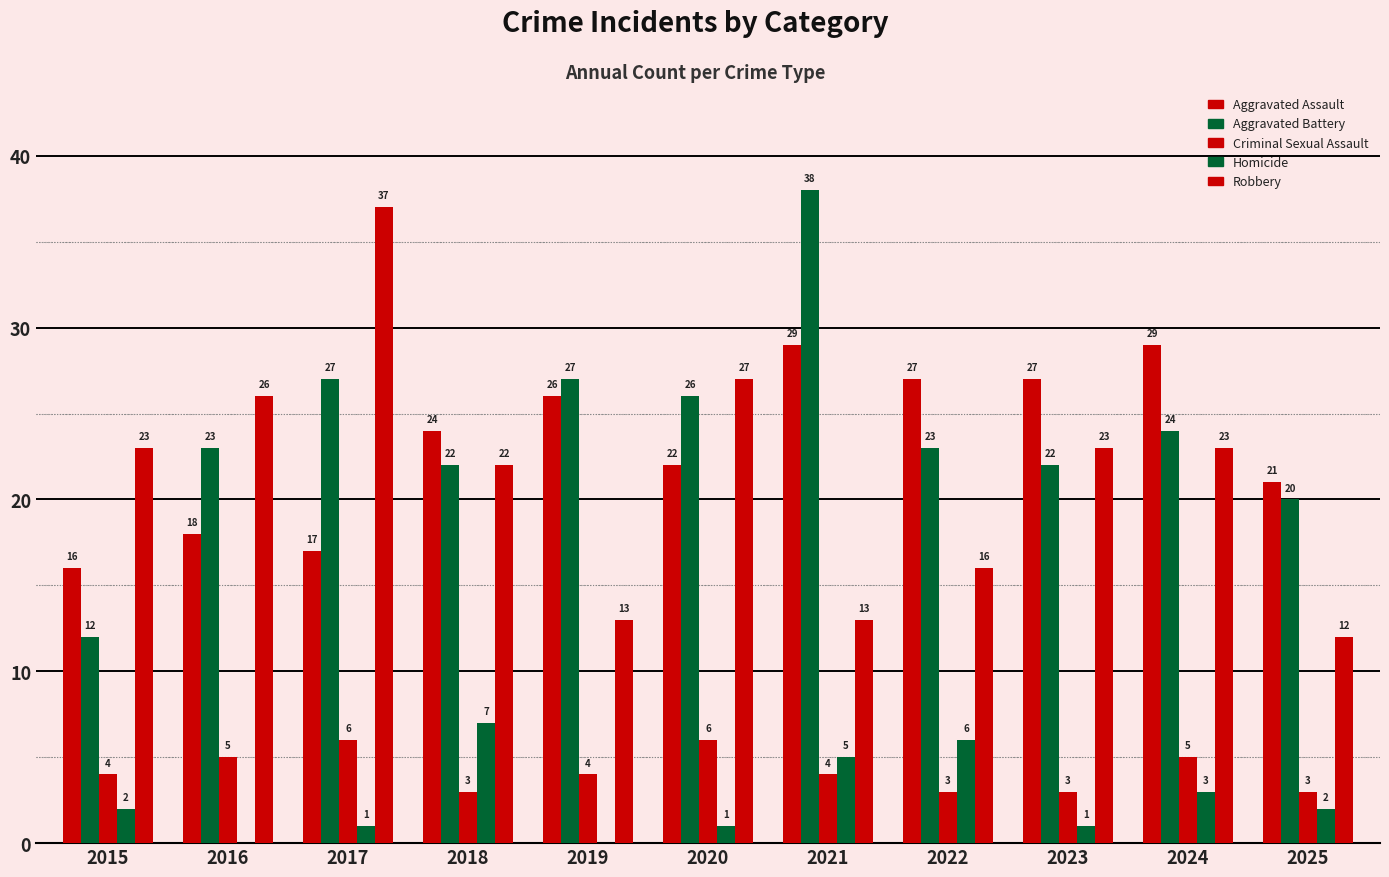

Which category has the highest value across all series?

2021